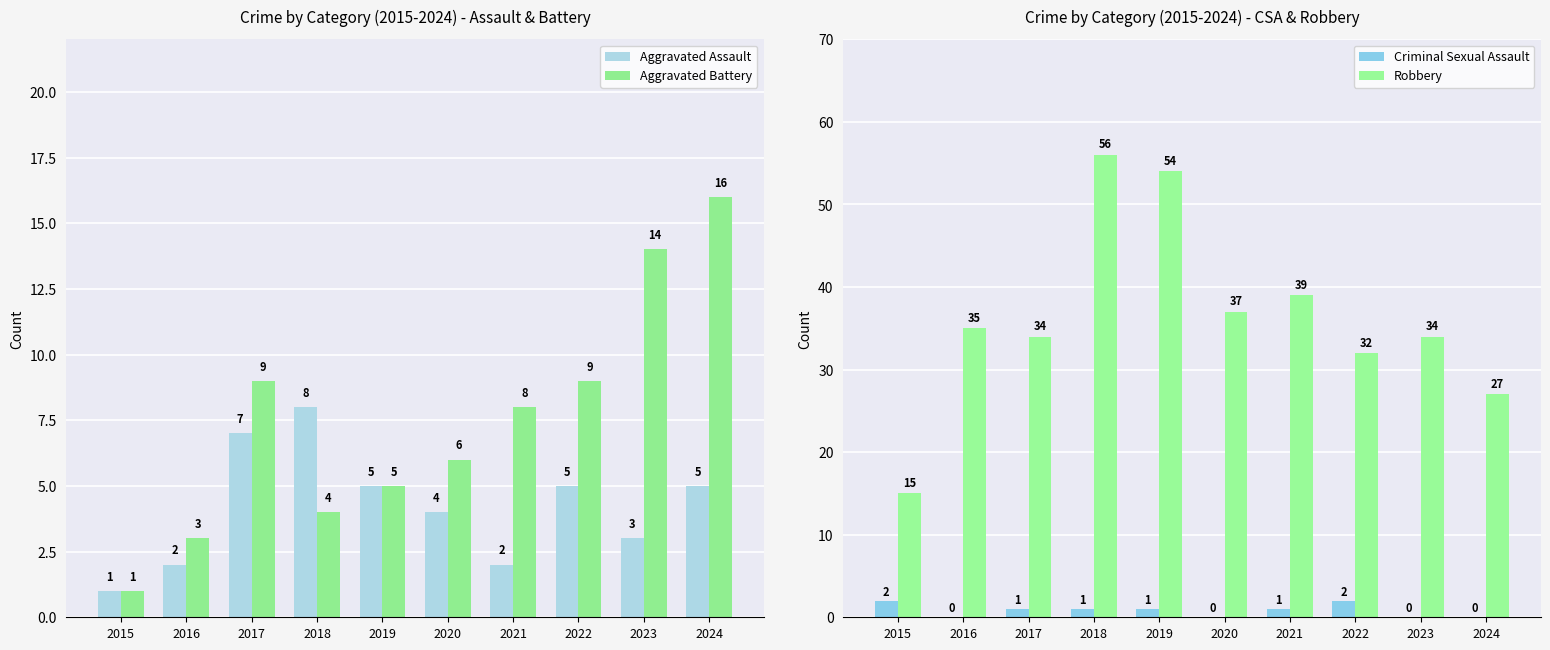

What is the total value across all series at 2020?

47